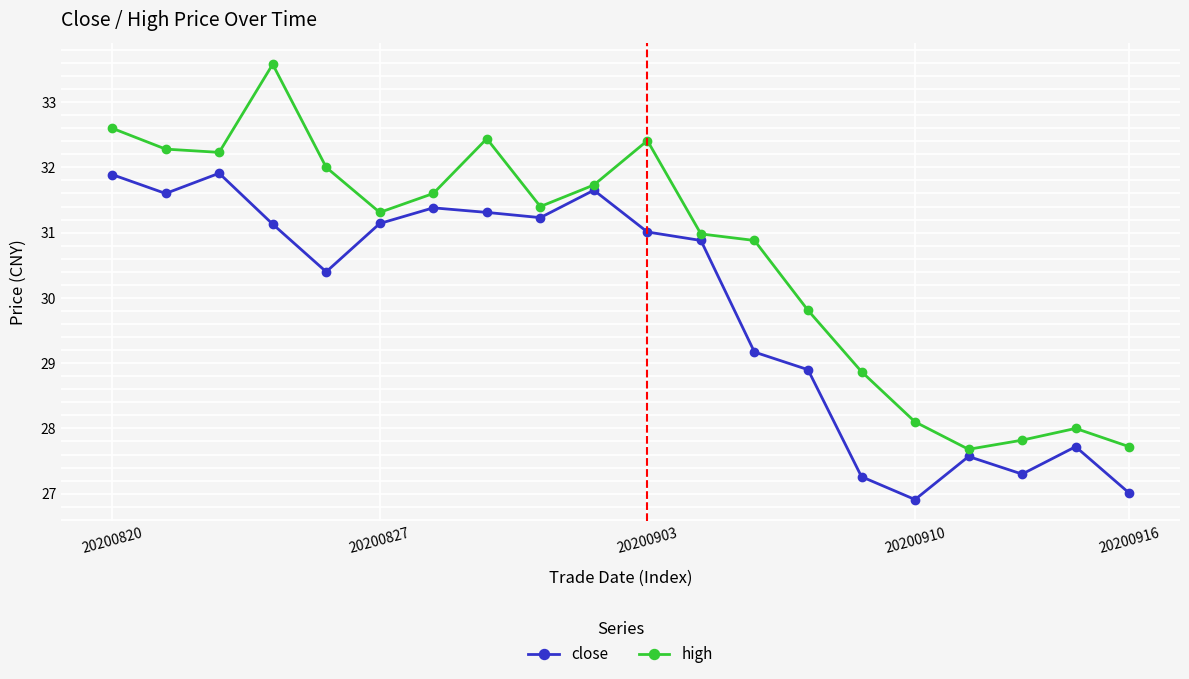

Which series has the largest range (max minus min)?

high